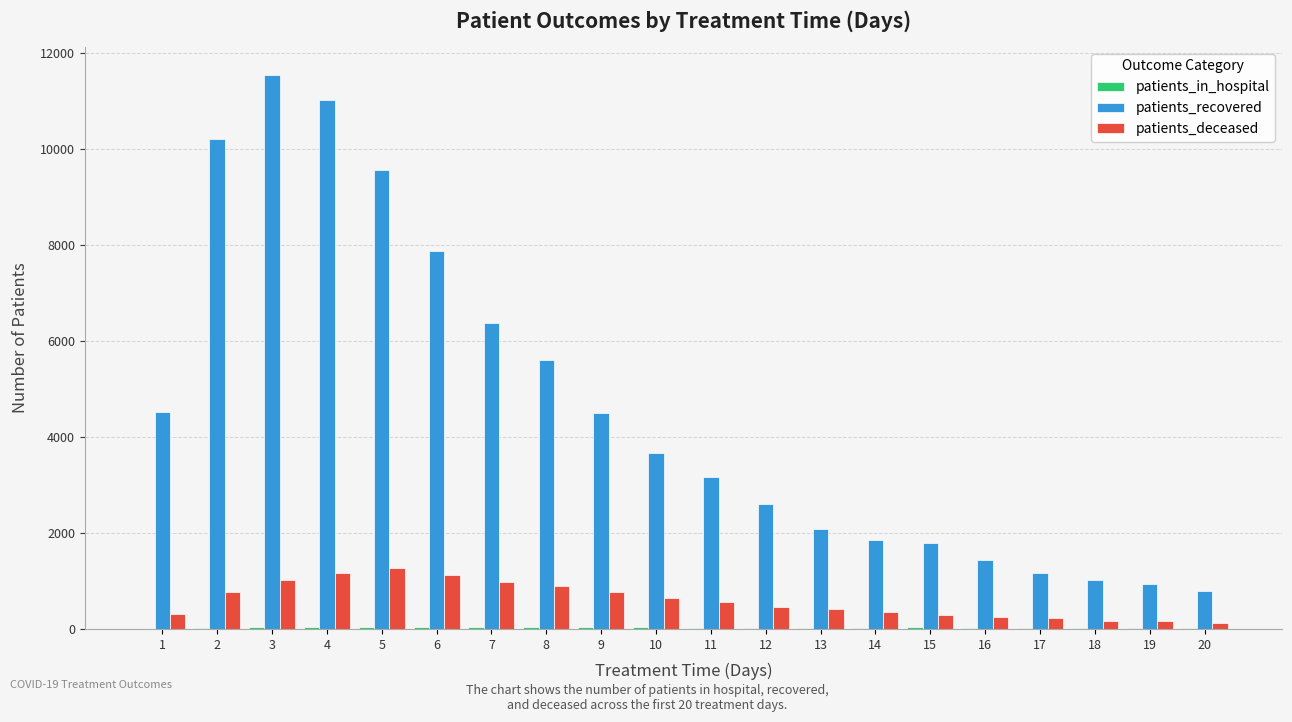

What is the sum of all patients_recovered values?

91753